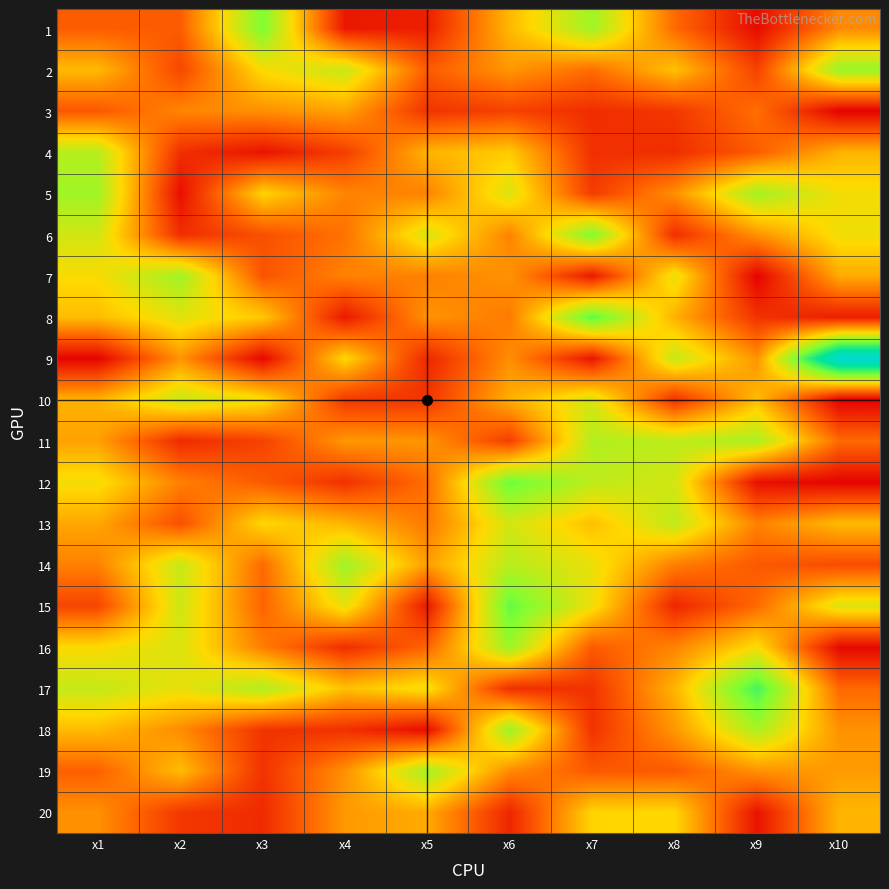

What is the maximum value shown in the chart?

13.8